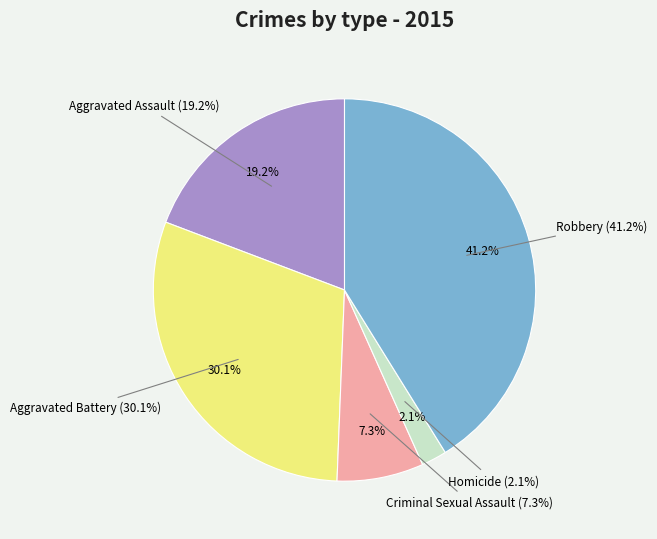

Count the number of slices in the pie.

5